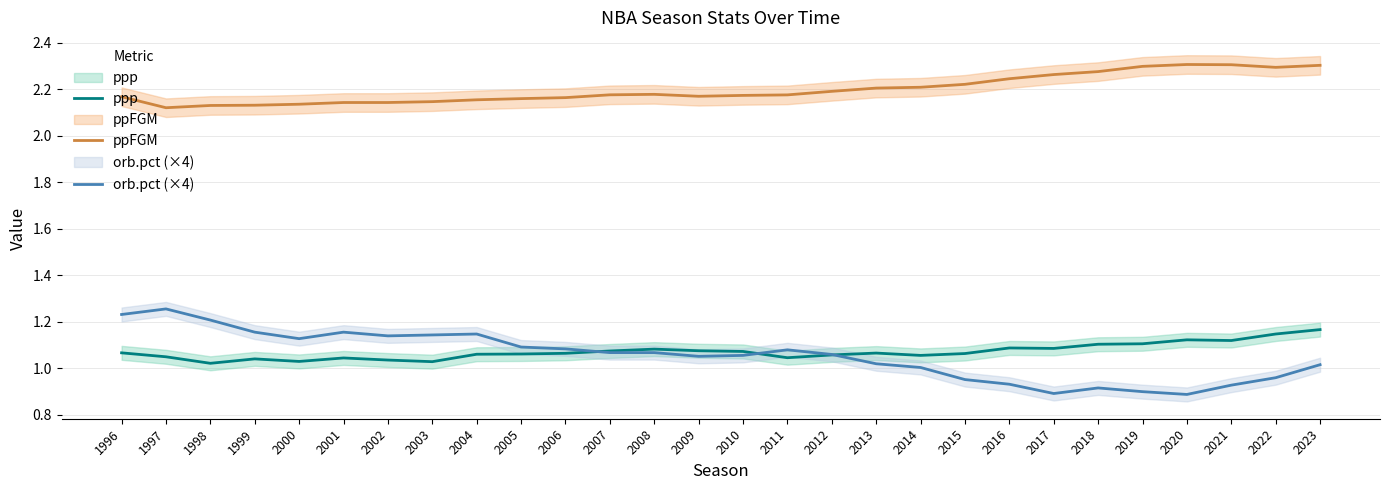

In orb.pct (×4), how many points are lower than both neighbors (excluding endpoints)?

5